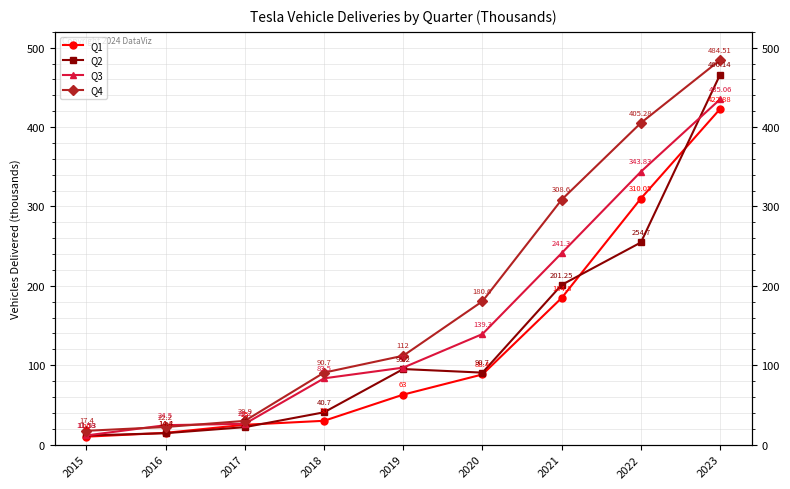

What is the difference between the Q4 values at 2017 and 2020?

150.7